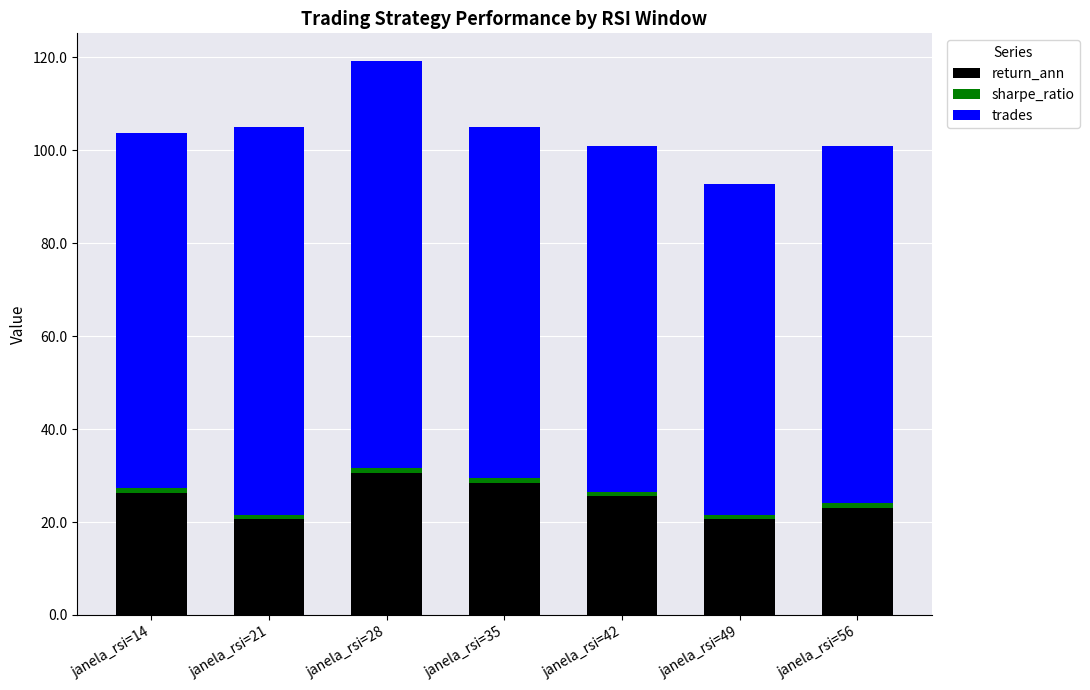

The value of return_ann at janela_rsi=28 is 18.0. True or false?

False